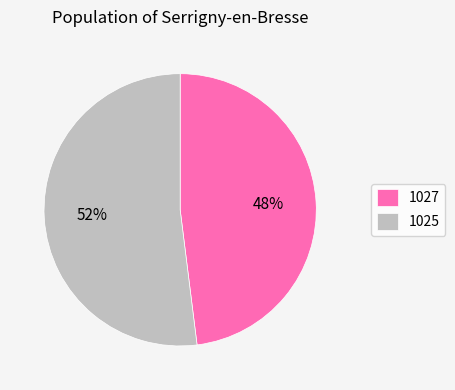

Rank the categories by value from lowest to highest.

1027, 1025